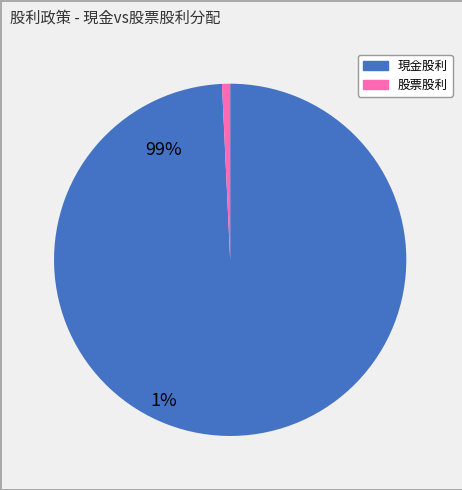

Is there a majority slice in this chart?

Yes